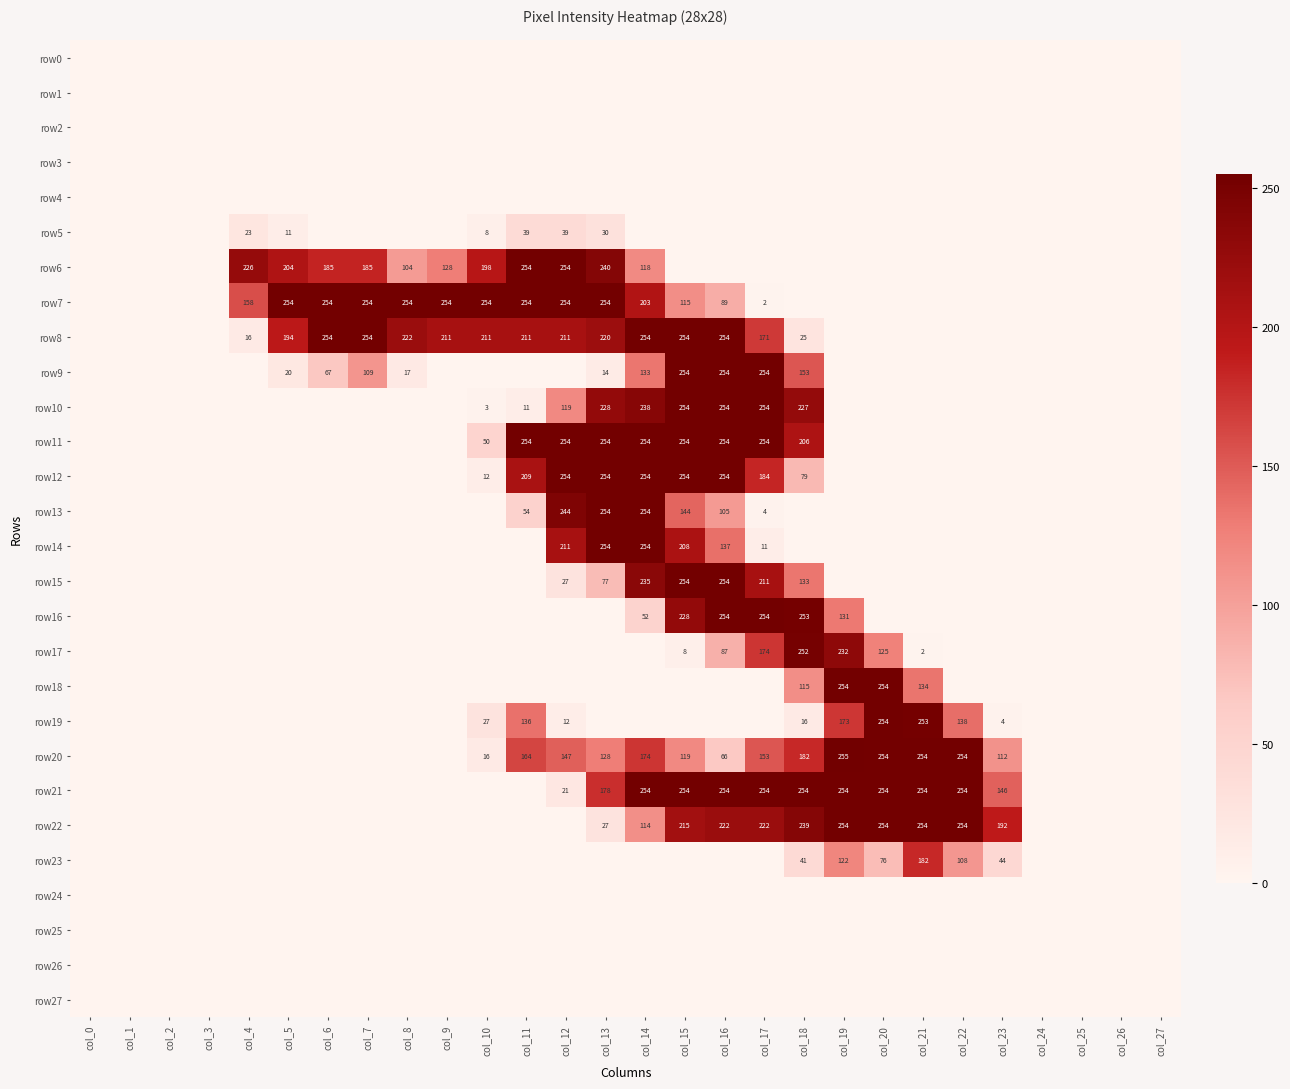

The row22 series shows 254 at col_21. True or false?

True